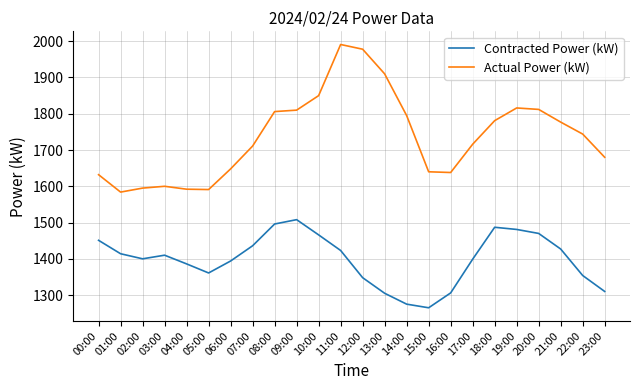

What value does the Contracted Power (kW) series have at 07:00, to the nearest 10?

1440